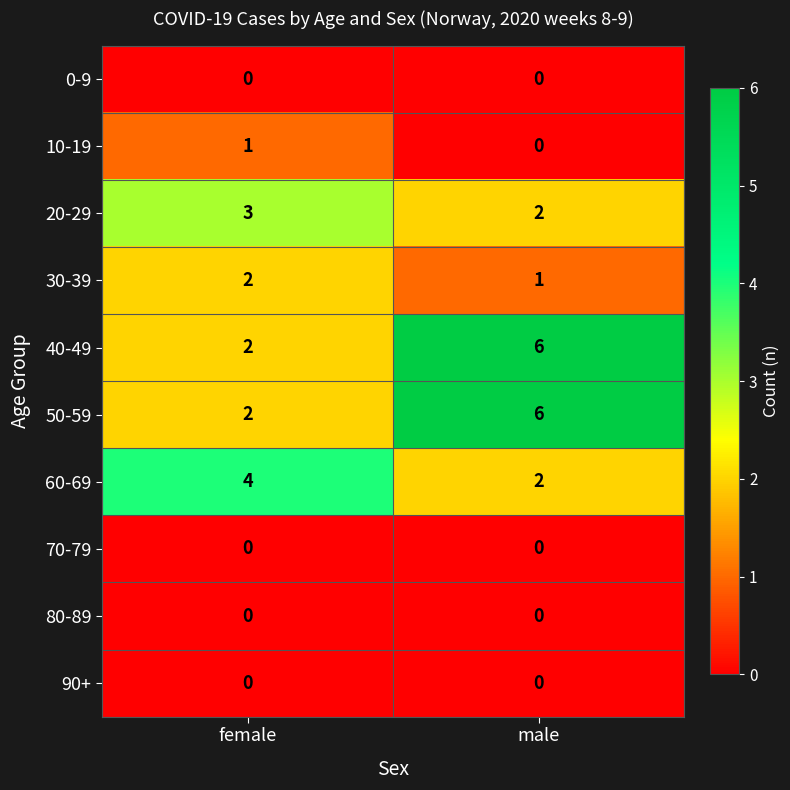

What is the difference between the highest and lowest values at female?

4